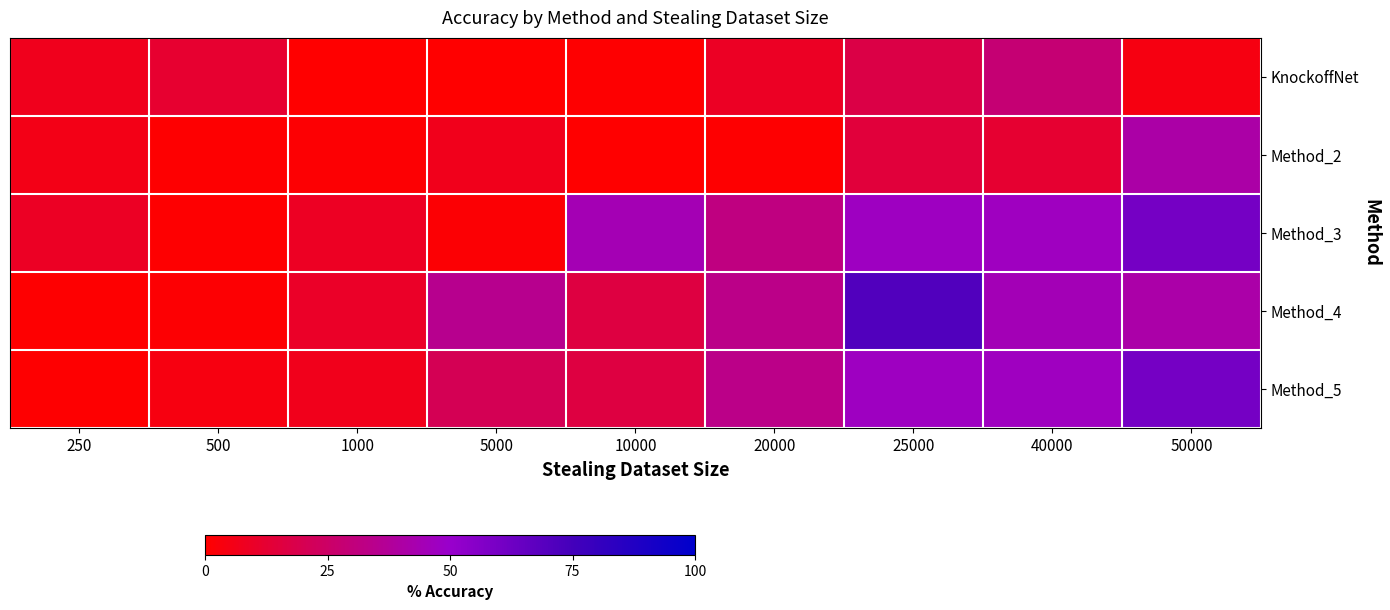

Reading left to right, extract all data points from this chart.

KnockoffNet: 250=7.2	500=11.9	1000=0.1	5000=0.3	10000=0.7	20000=9.3	25000=17.3	40000=28.4	50000=4.5
Method_2: 250=5.6	500=0.5	1000=1.0	5000=6.7	10000=0.3	20000=0.6	25000=14.5	40000=12.3	50000=41.0
Method_3: 250=9.2	500=0.4	1000=8.8	5000=1.5	10000=44.3	20000=31.5	25000=47.5	40000=46.9	50000=60.5
Method_4: 250=0.8	500=1.0	1000=10.0	5000=35.1	10000=16.1	20000=33.4	25000=71.1	40000=44.5	50000=41.3
Method_5: 250=0.4	500=4.1	1000=6.7	5000=20.7	10000=16.1	20000=33.4	25000=47.5	40000=46.9	50000=60.5